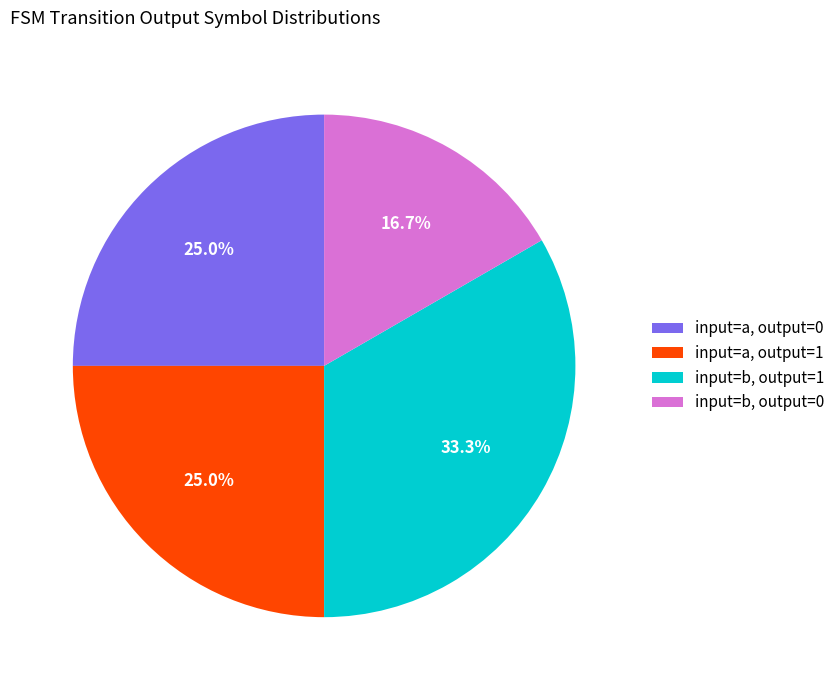

What is the ratio of the value at input=a, output=1 to the value at input=a, output=0?

1.0